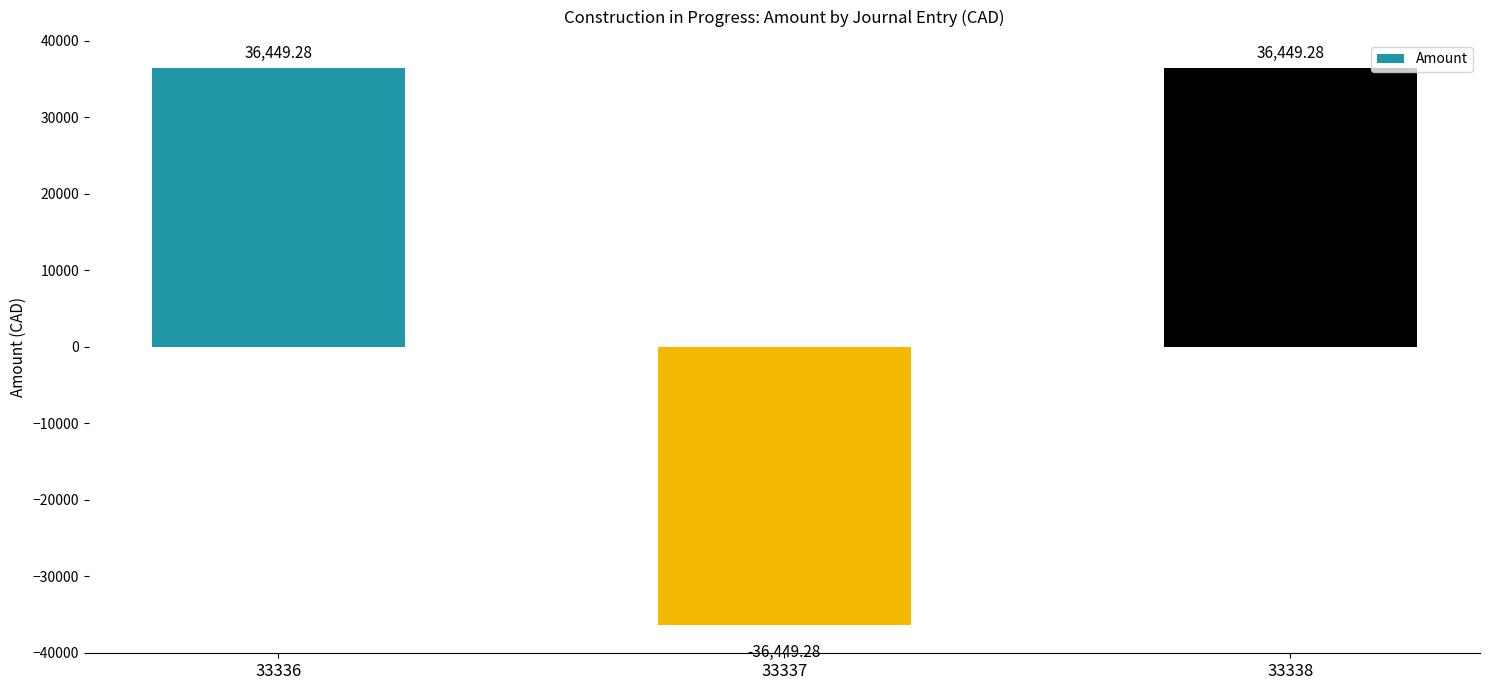

Is it true that the value at 33338 is 36449.3?

True